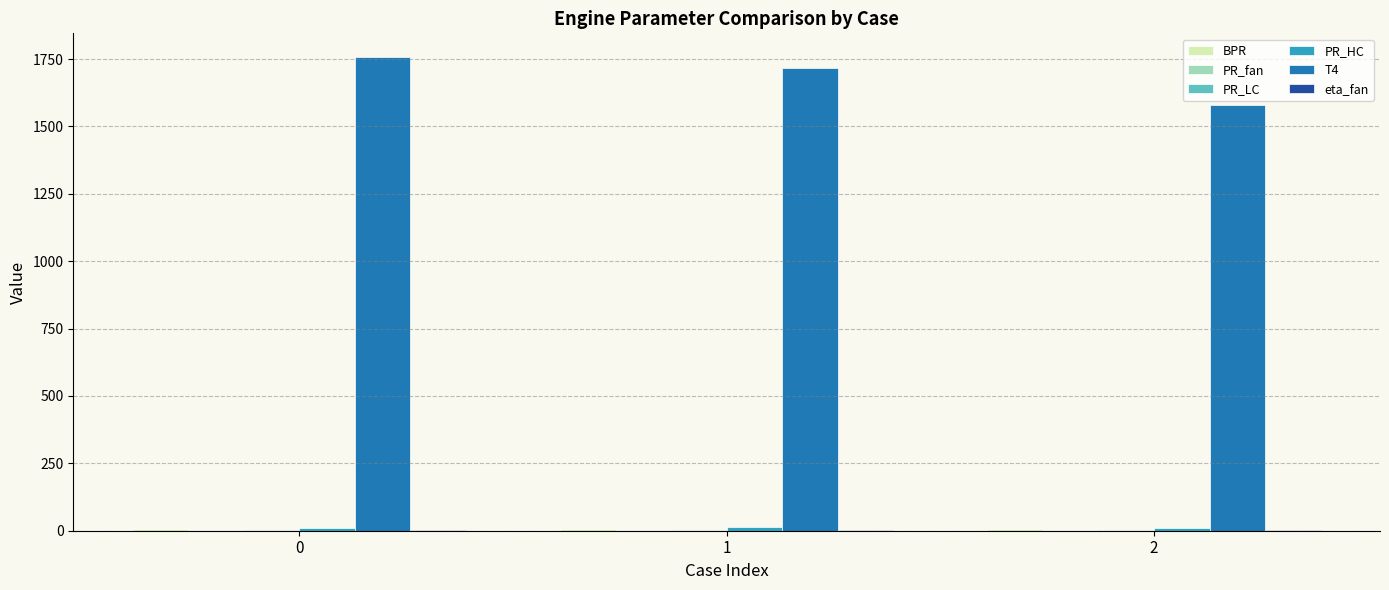

Which series has the largest total across all categories?

T4